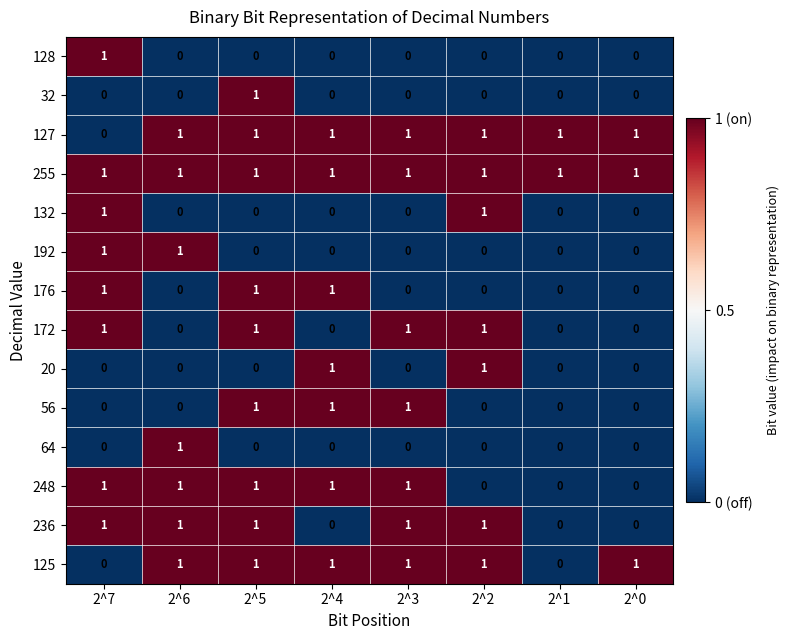

At how many categories does at least one series exceed 0?

8